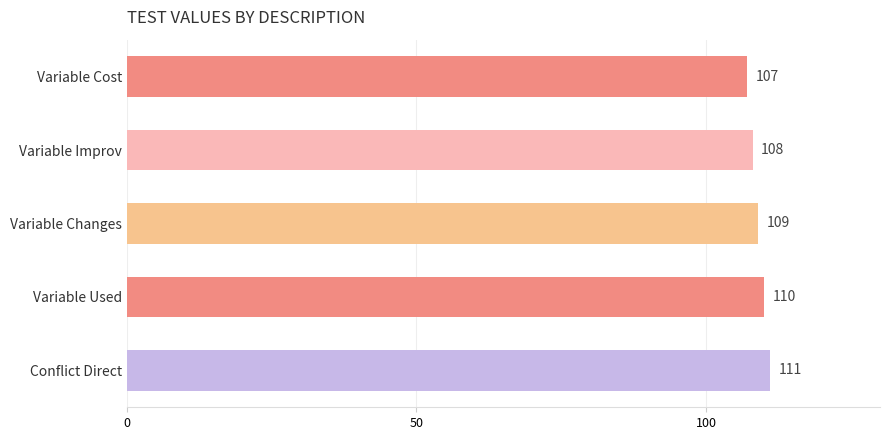

Are the bars grouped side by side (vs. stacked)?

No